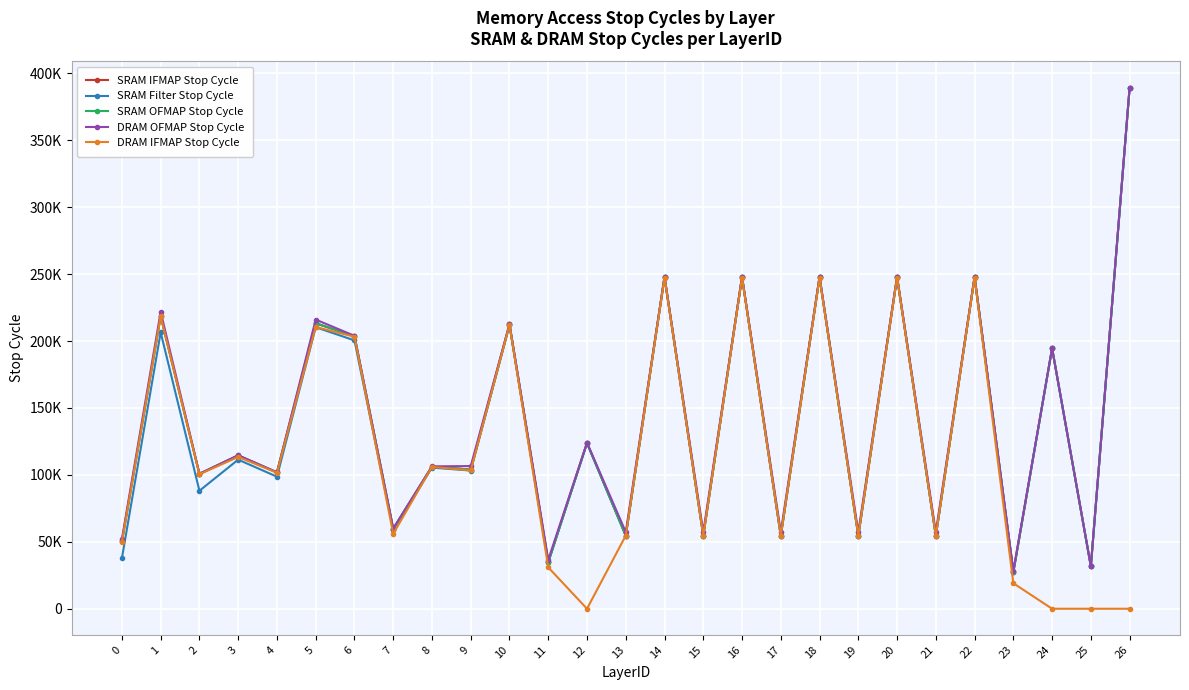

What are all the series names shown in the legend?

SRAM IFMAP Stop Cycle, SRAM Filter Stop Cycle, SRAM OFMAP Stop Cycle, DRAM OFMAP Stop Cycle, DRAM IFMAP Stop Cycle